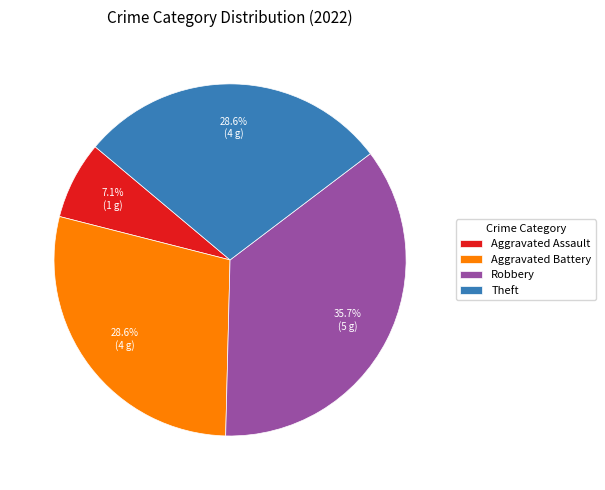

Count the number of slices in the pie.

4